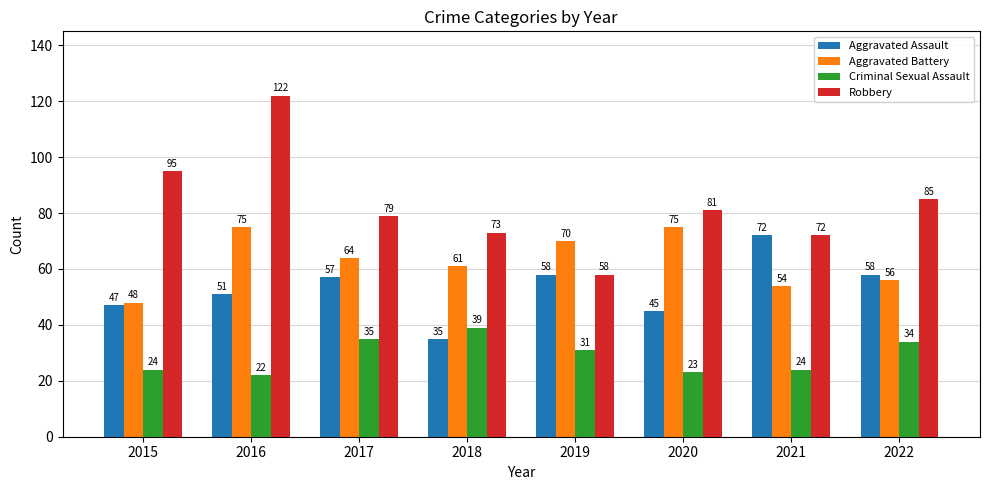

How many bars are there in total?

32